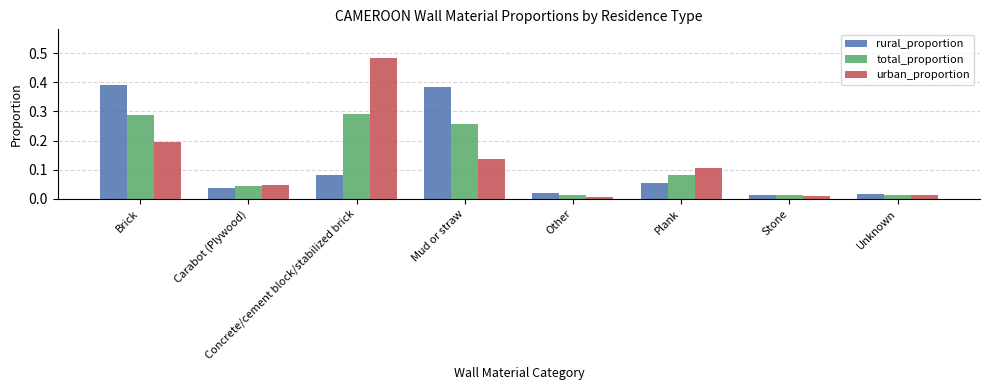

What is the label of the 6th bar from the right?

Concrete/cement block/stabilized brick